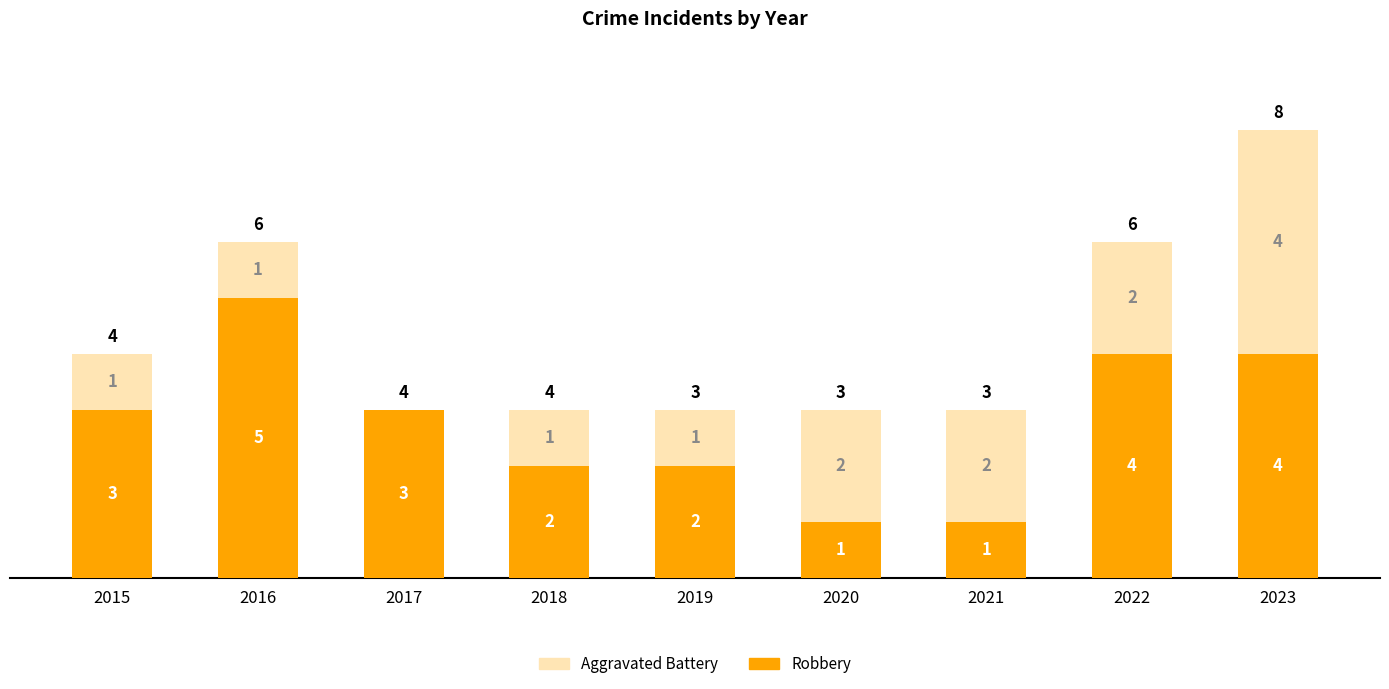

Reading left to right, transcribe the values for Robbery.

2015=3	2016=5	2017=3	2018=2	2019=2	2020=1	2021=1	2022=4	2023=4